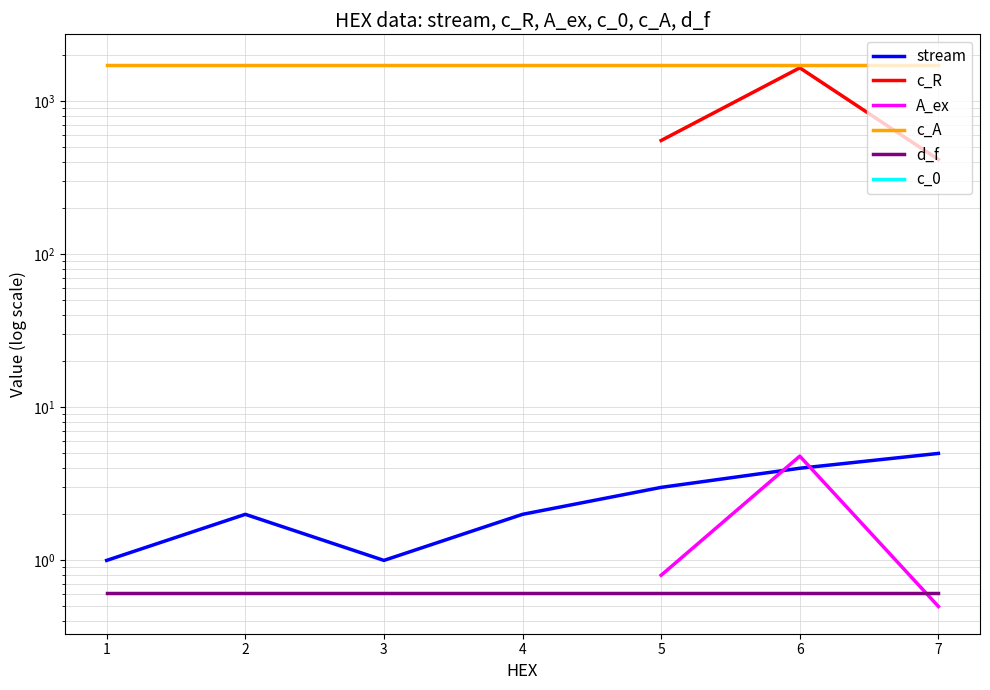

Rank the categories by stream value from lowest to highest.

1, 3, 2, 4, 5, 6, 7